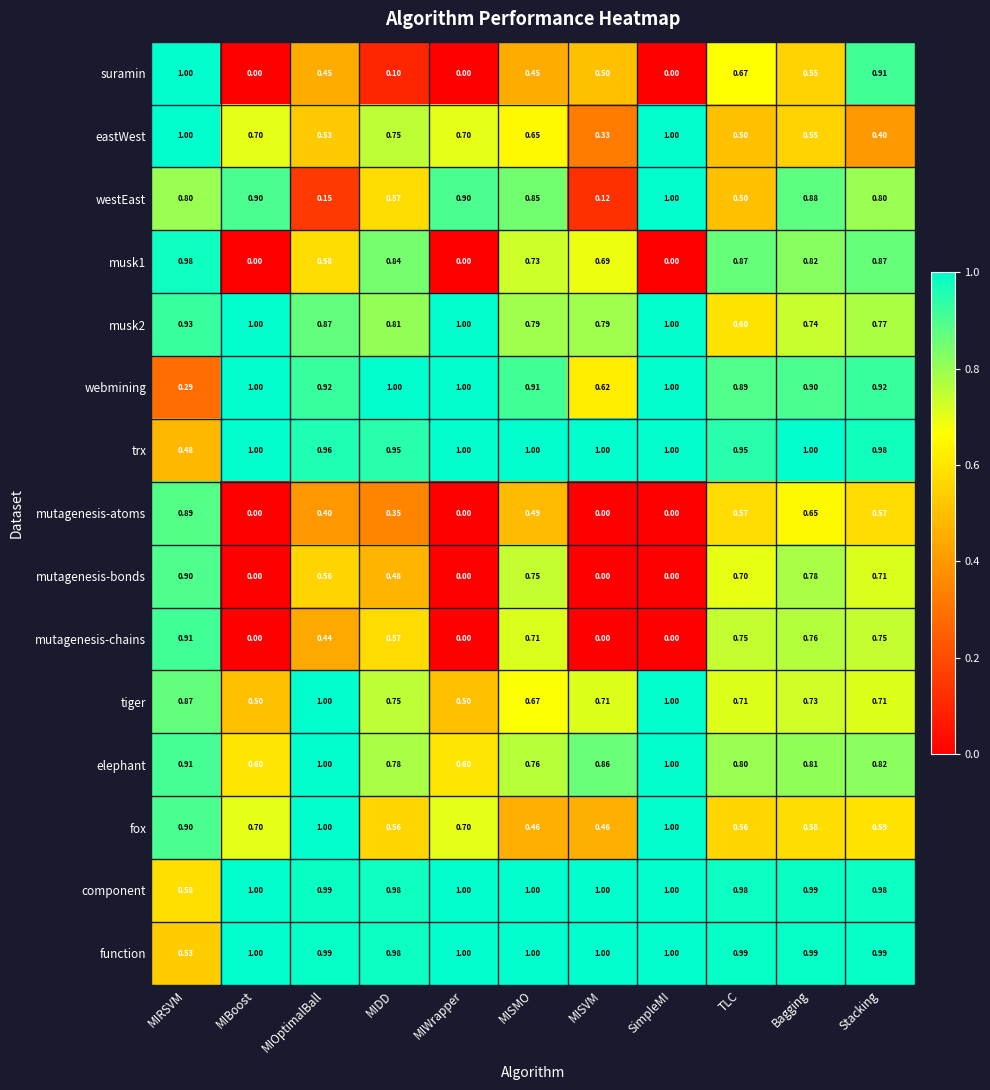

How many series are shown in this chart?

15